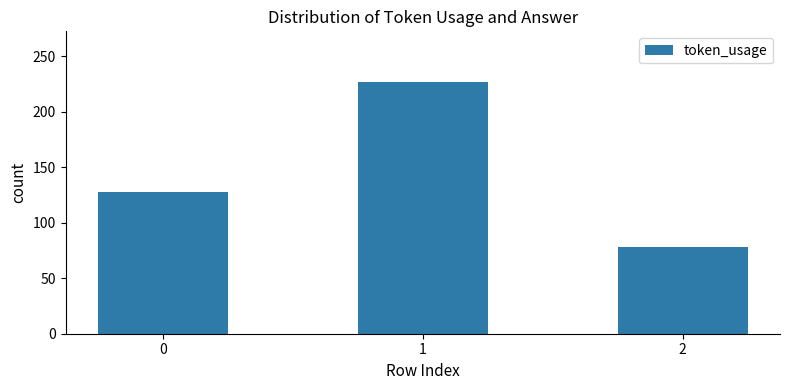

List the labels in order of value, smallest first.

2, 0, 1